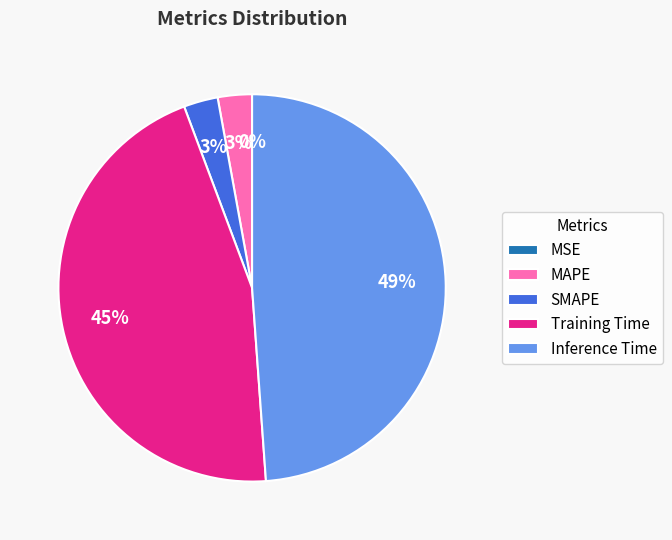

True or false: Training Time accounts for 35% of the total.

False